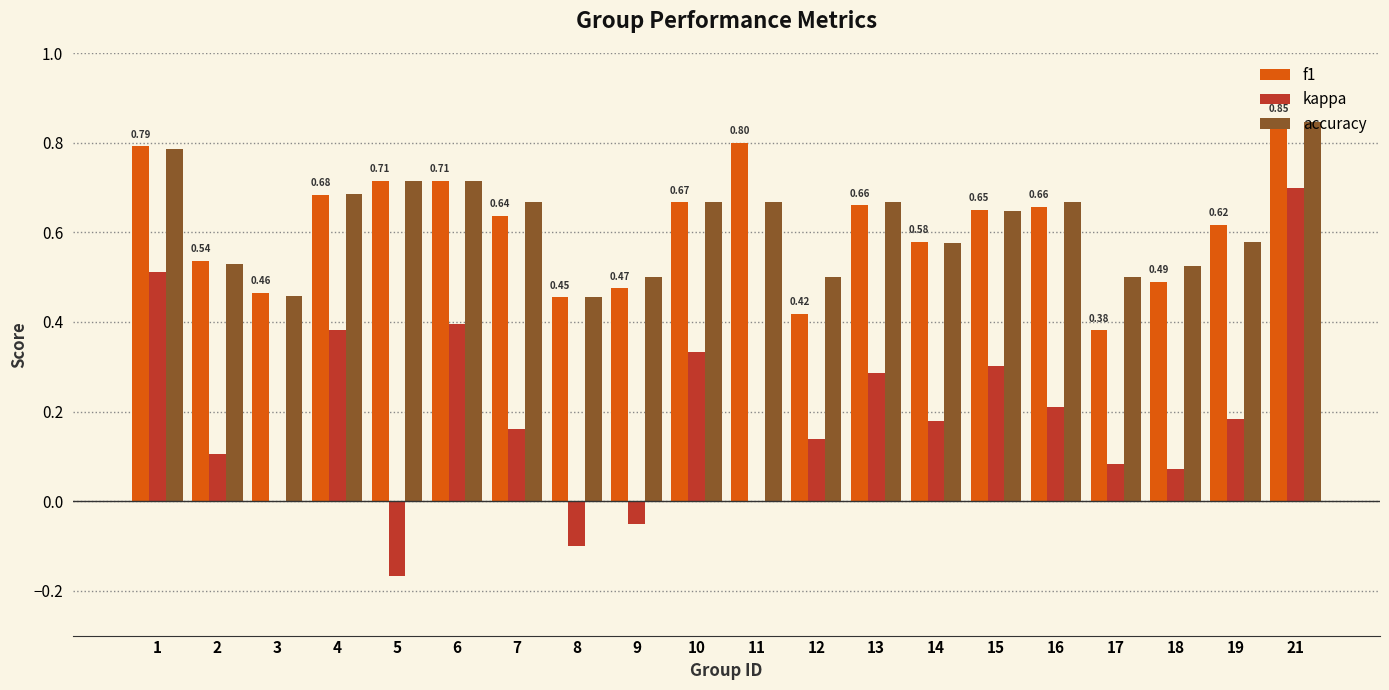

At which category is the sum across all series the highest?

21